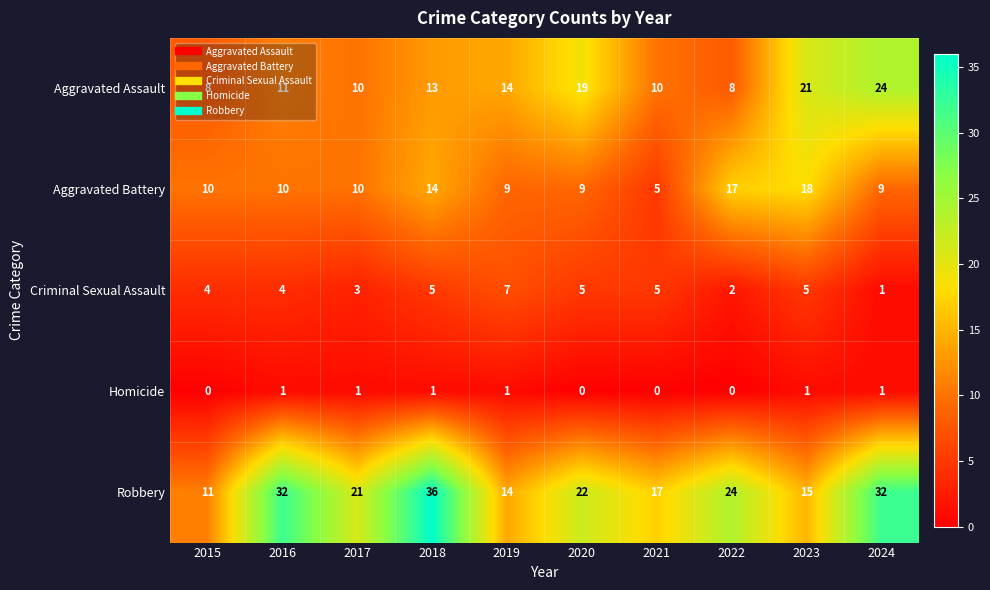

Which series has the largest range (max minus min)?

Robbery